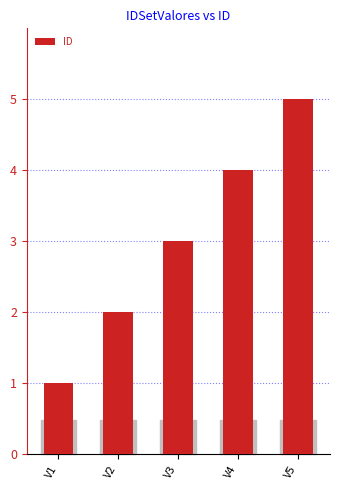

Rank the categories by value from highest to lowest.

V5, V4, V3, V2, V1